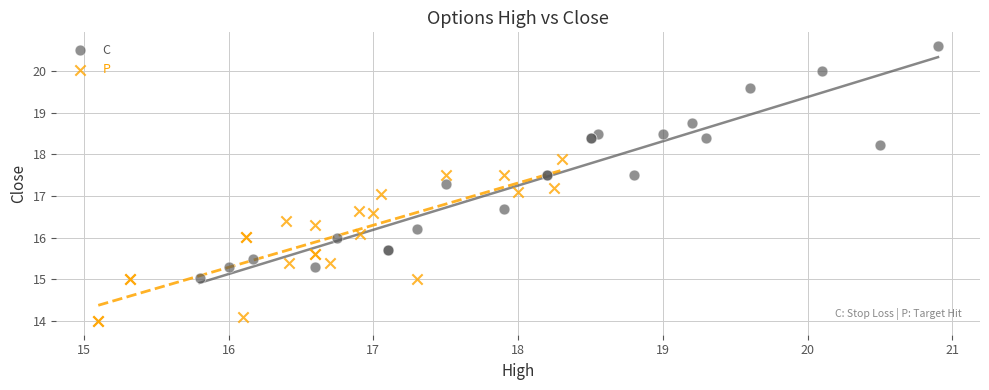

Which series has the largest Y range (max minus min)?

C